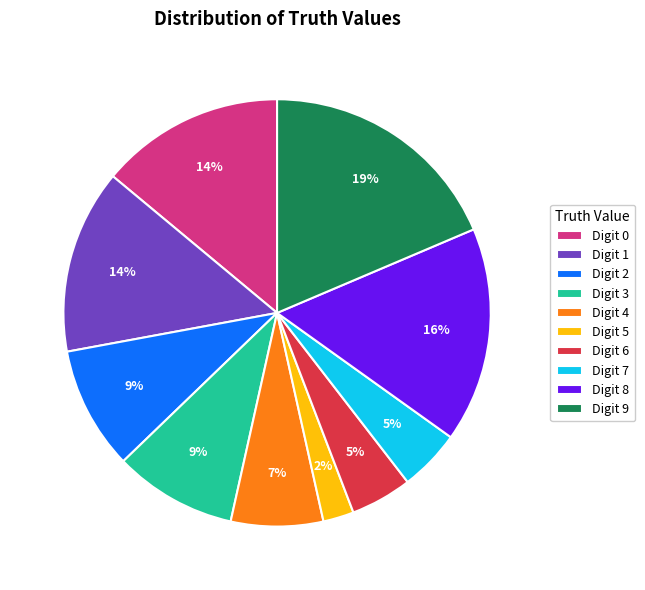

To the nearest percent, what percentage of the pie is Digit 6?

5%